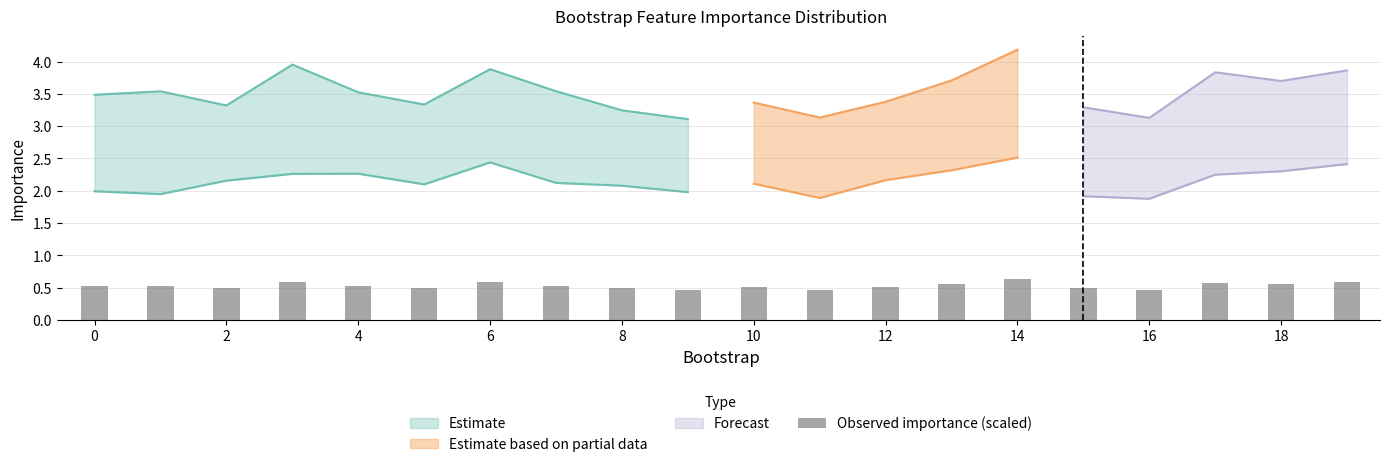

True or false: the data shows 0.3 at 10.

False